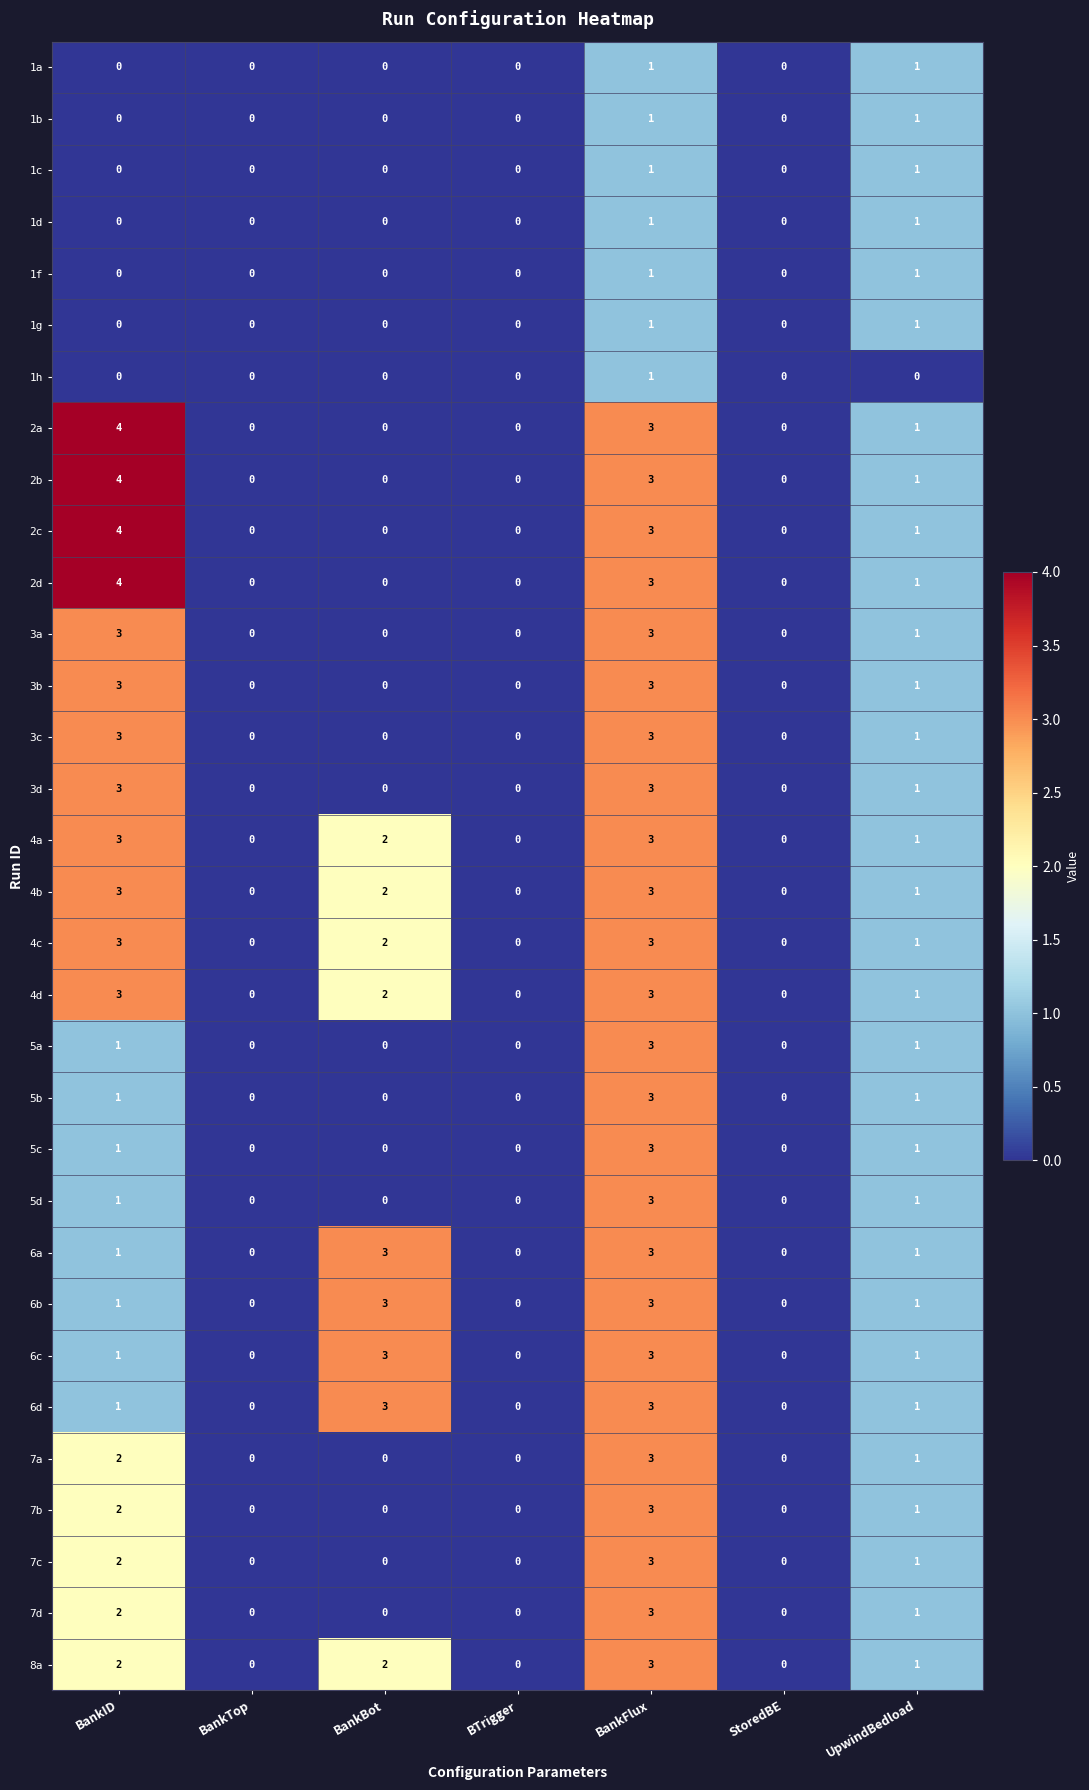

How many 2b values are between 0 and 3?

6